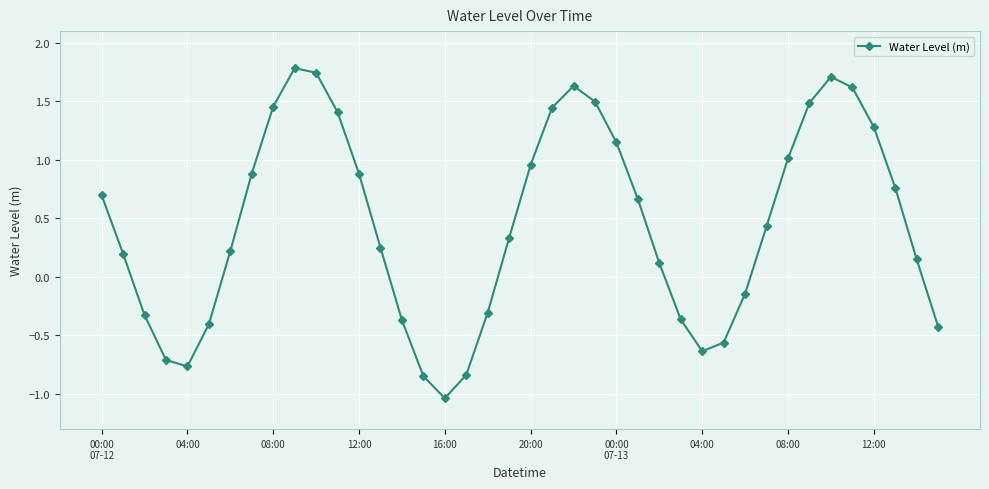

What is the value of the 23rd point from the left?

1.6